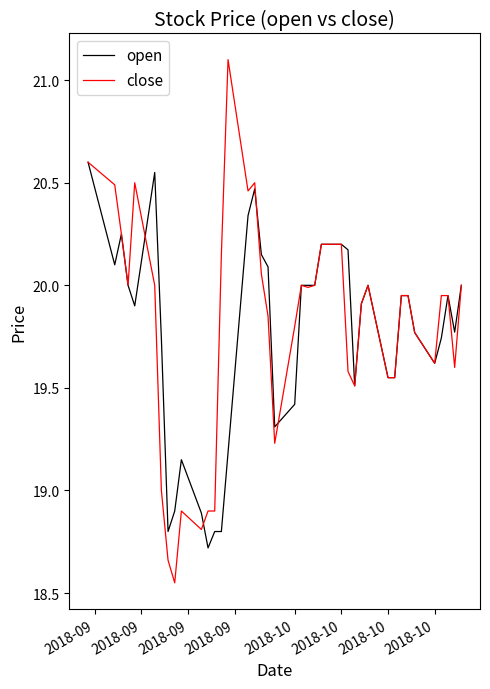

What is the highest value of the open series?

20.6